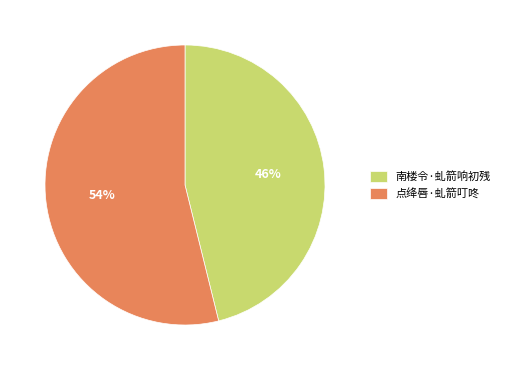

To the nearest percent, what is the difference between the largest and smallest slice percentages?

8%